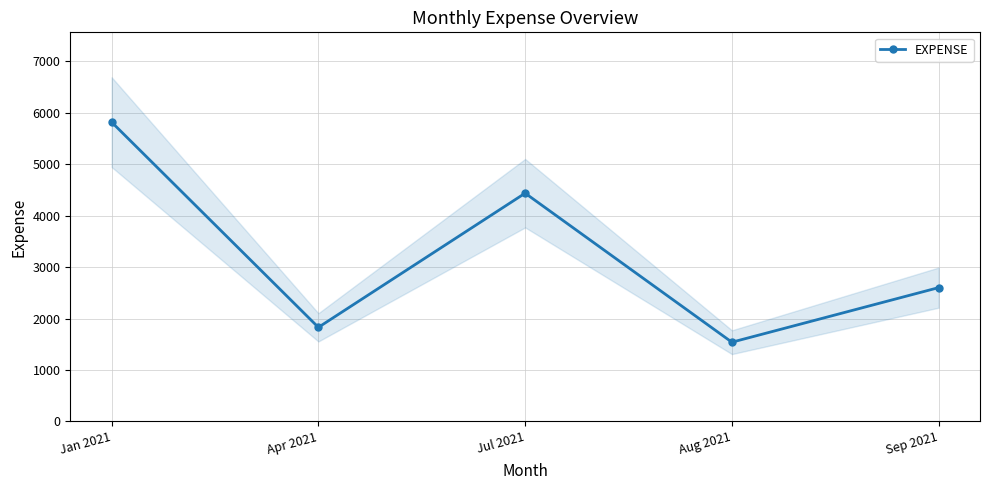

At which label is the value closest to 3677?

Jul 2021